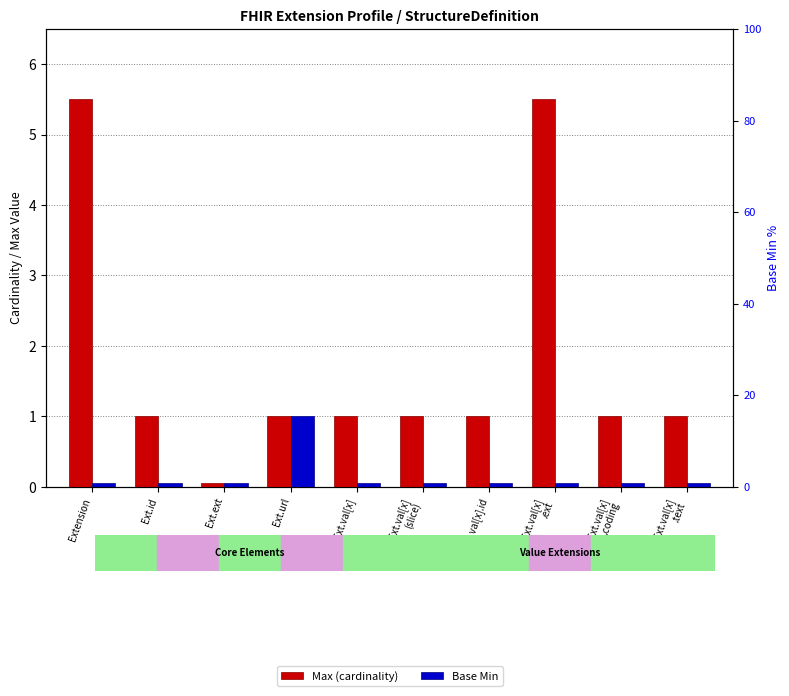

List the series in order of their peak value, lowest first.

Base Min, Max (cardinality)